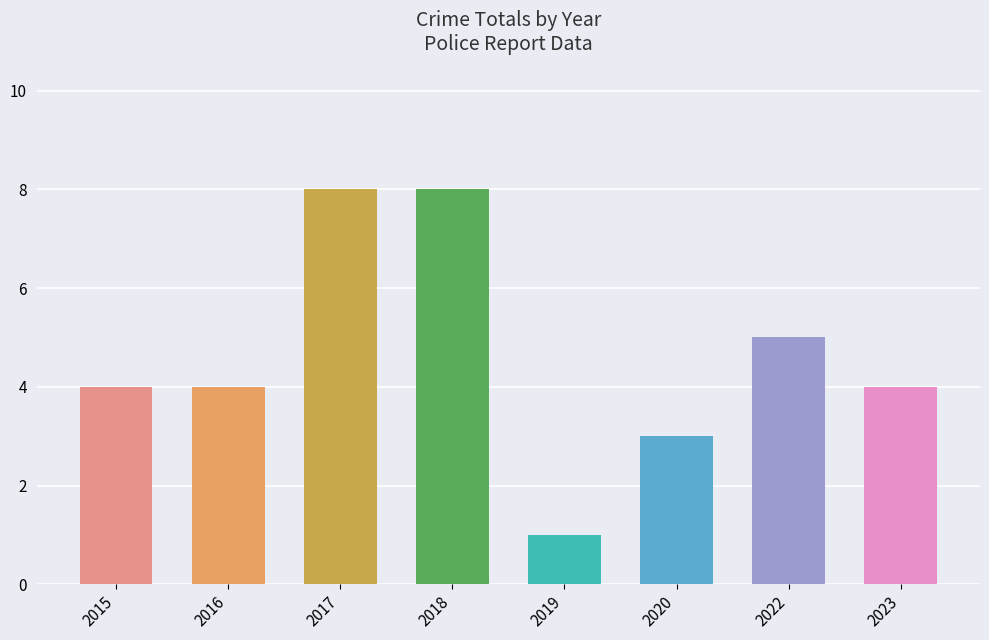

Which has a higher value, 2022 or 2015?

2022